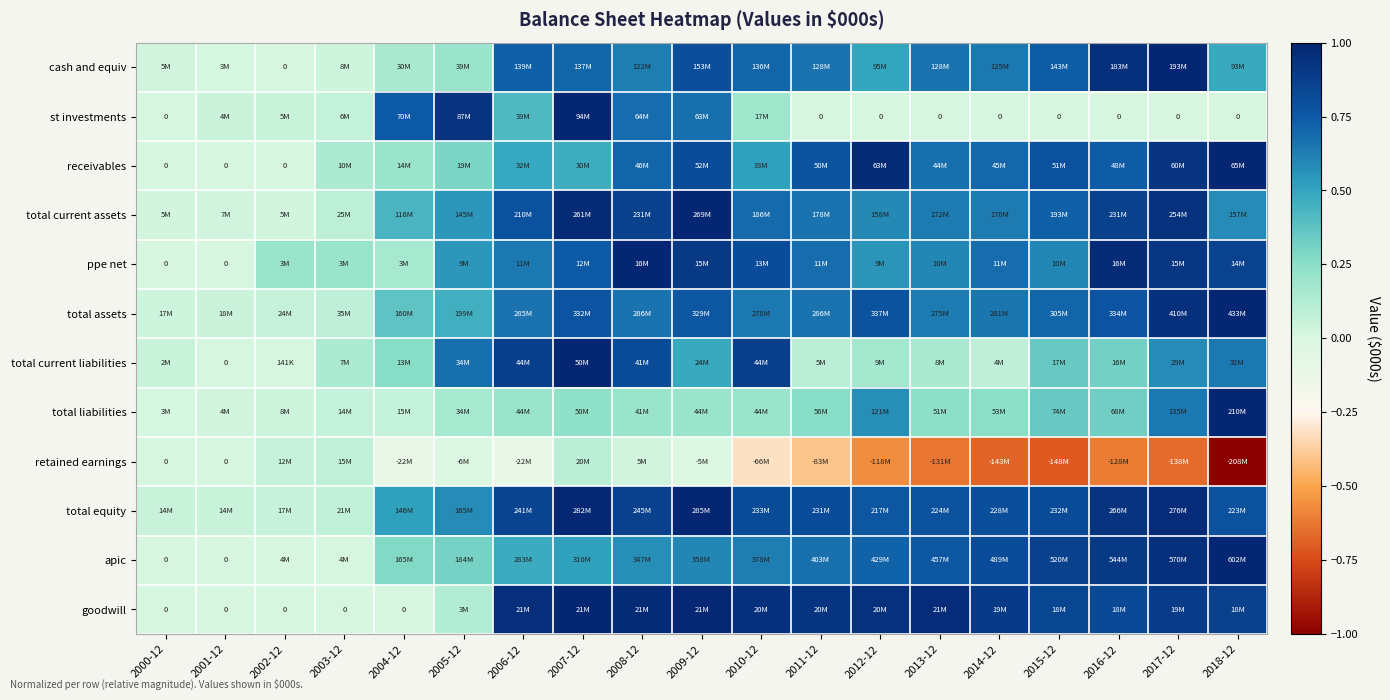

Between 2006-12 and 2005-12, which is larger?

2006-12